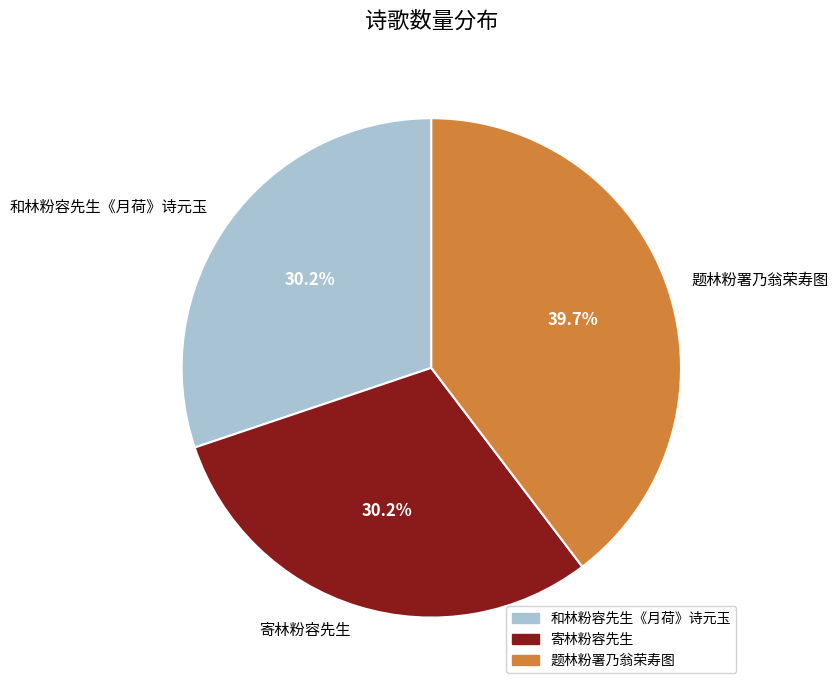

To the nearest percent, what is the difference between the 寄林粉容先生 and 题林粉署乃翁荣寿图 slice percentages?

9%